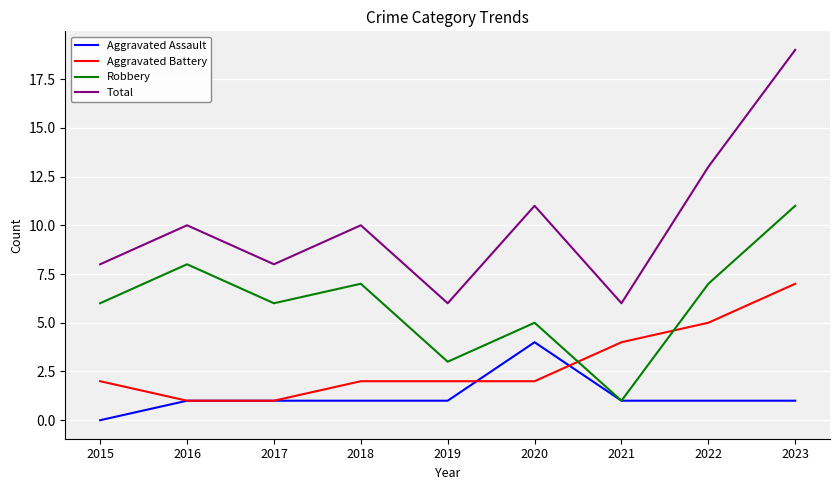

Is it true that Robbery equals 7 at 2018?

True